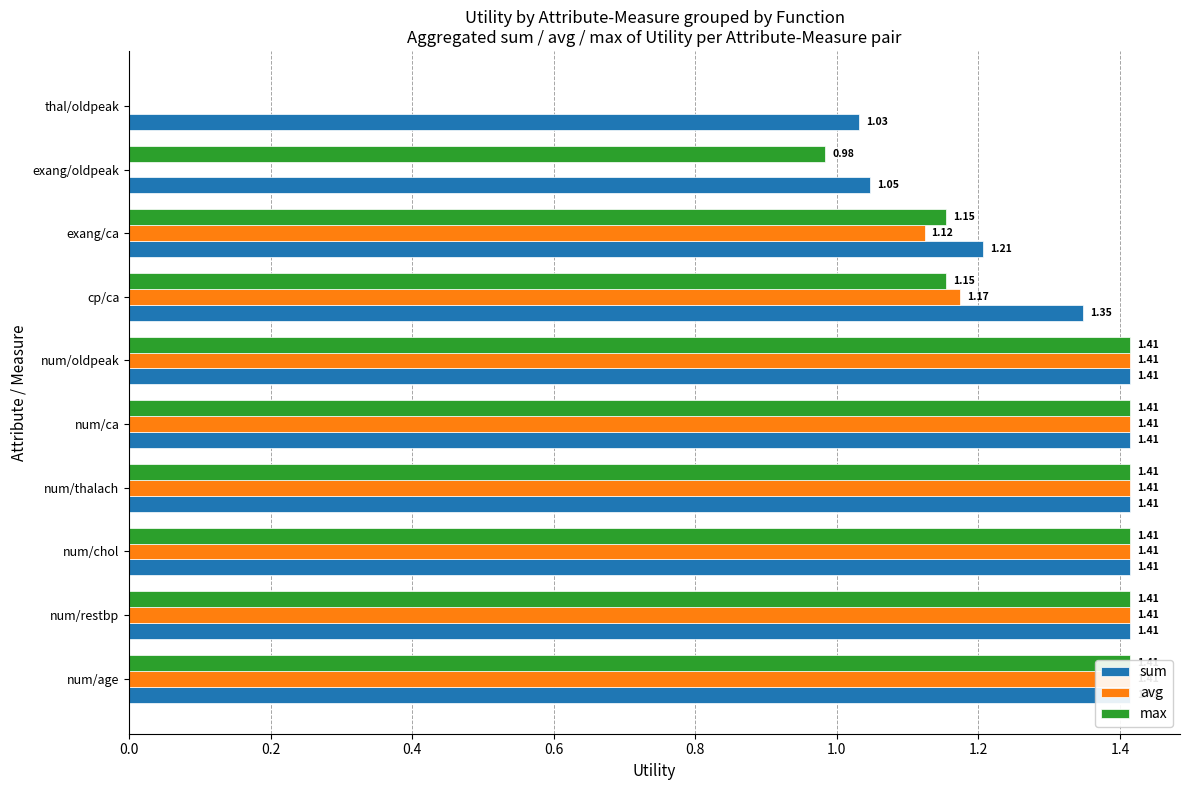

What is the sum of all avg values?

10.8